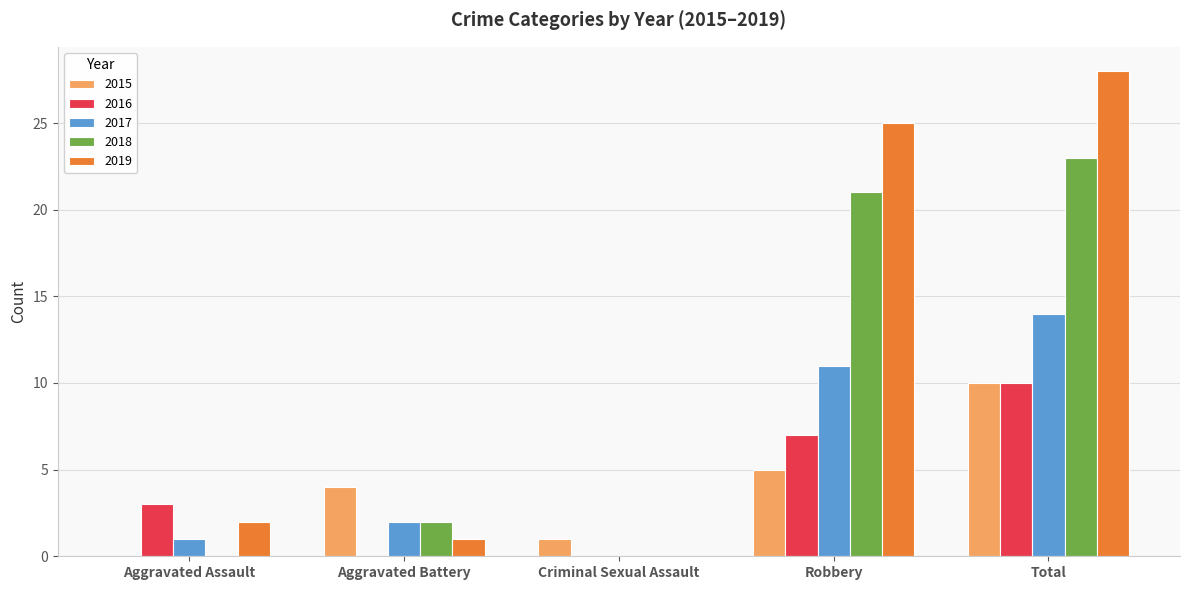

Between Criminal Sexual Assault and Total, which series saw the biggest shift?

2019